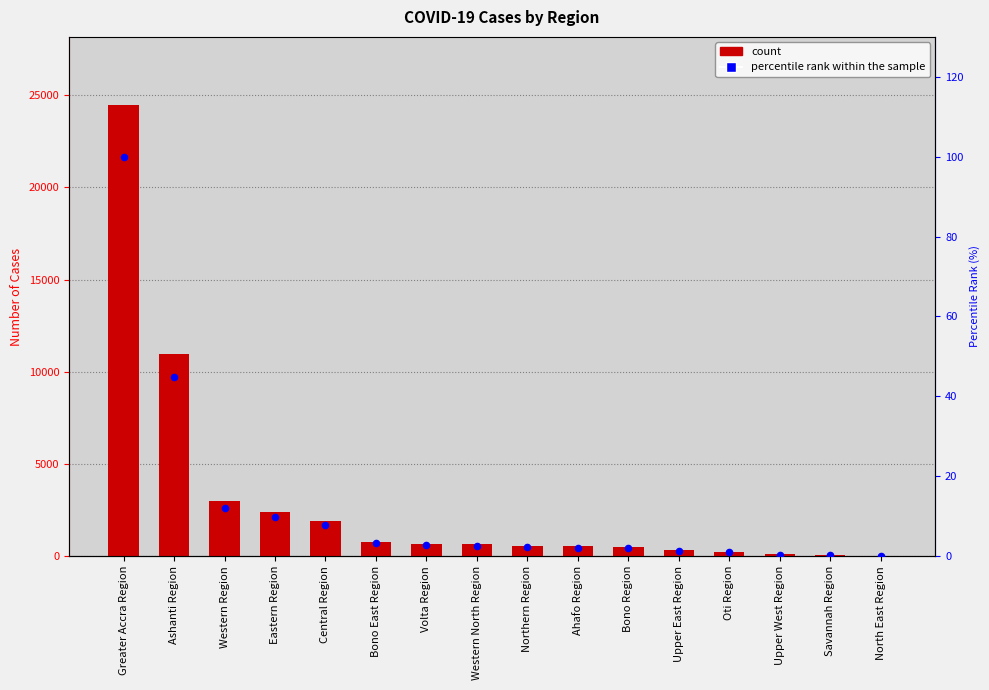

Which series has the largest Y range (max minus min)?

Number_of_Cases